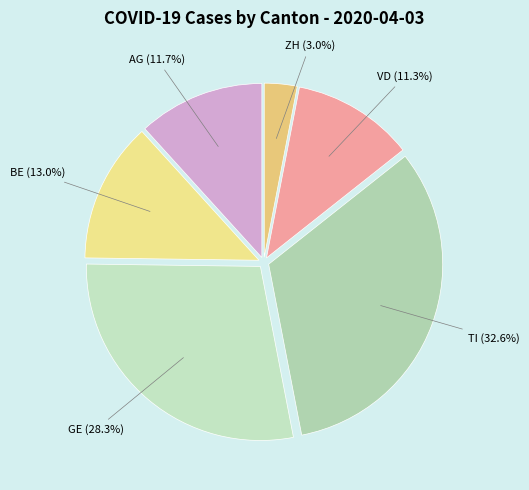

Which slice is the smallest?

ZH